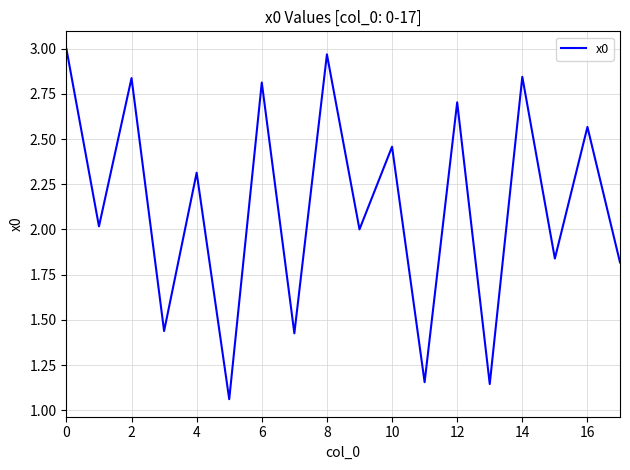

What is the difference between the maximum and minimum values?

1.9